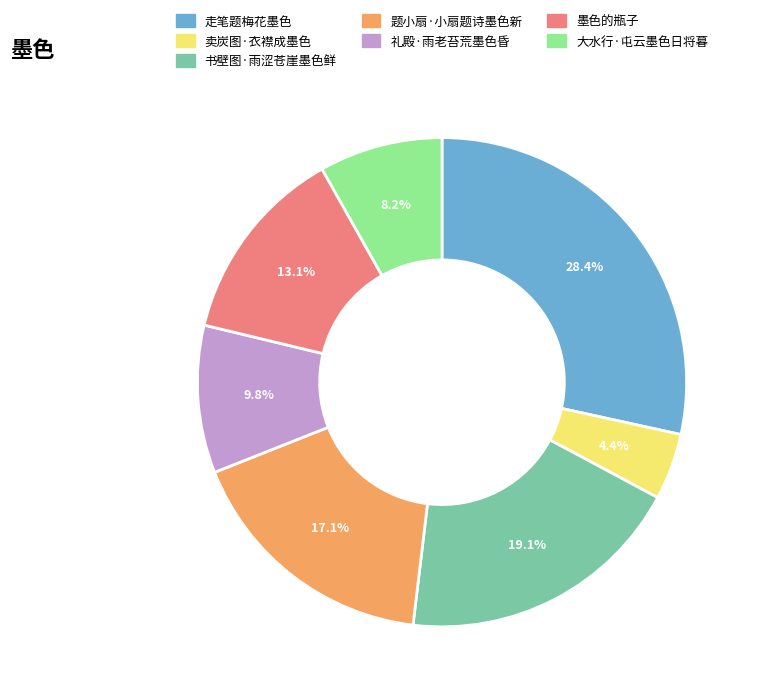

The 墨色的瓶子 slice represents 2% of the pie. True or false?

False